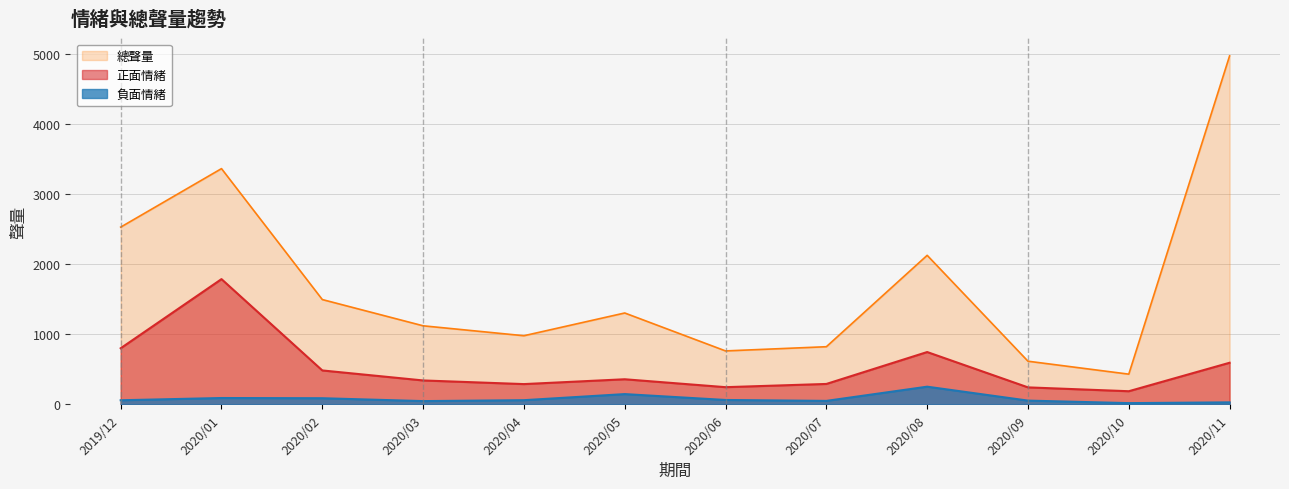

In 正面情緒, how many points are higher than both neighbors (excluding endpoints)?

3